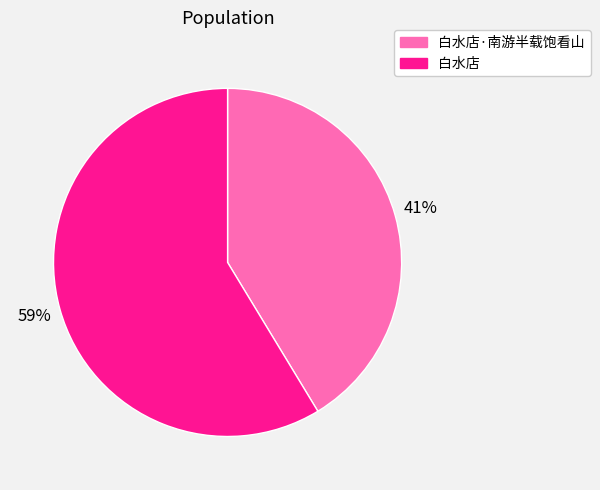

To the nearest percent, what is the average slice percentage?

50%